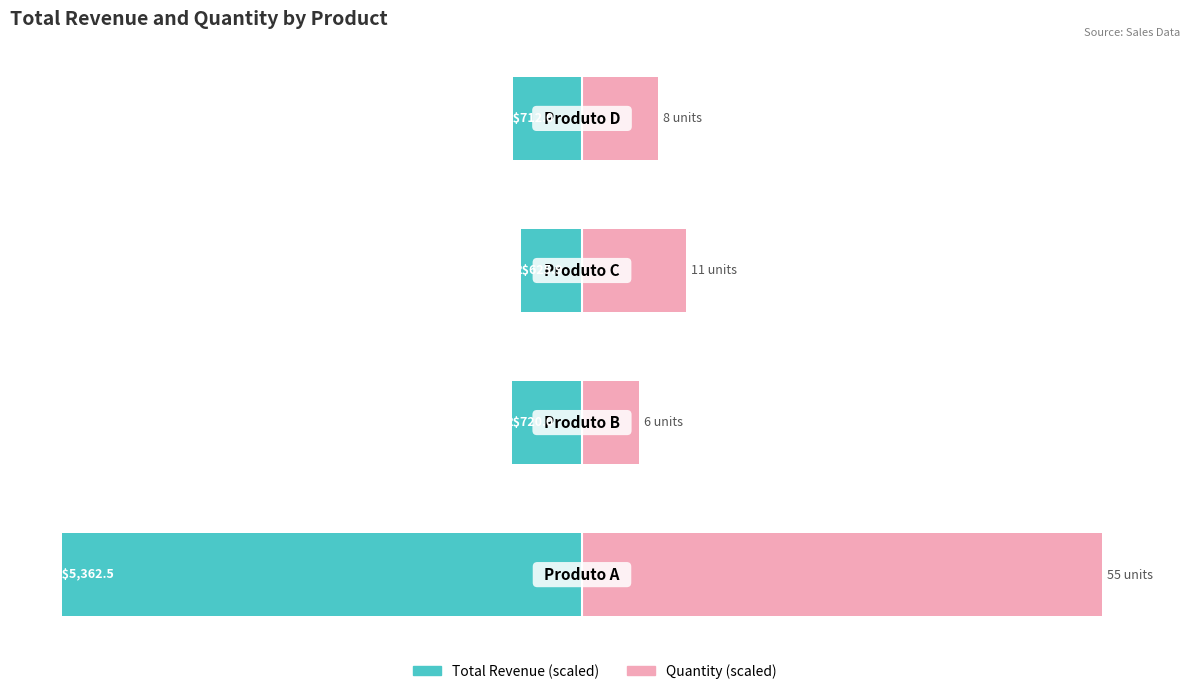

What is the difference between the Quantity (scaled) values at 3 and 0?

85.5